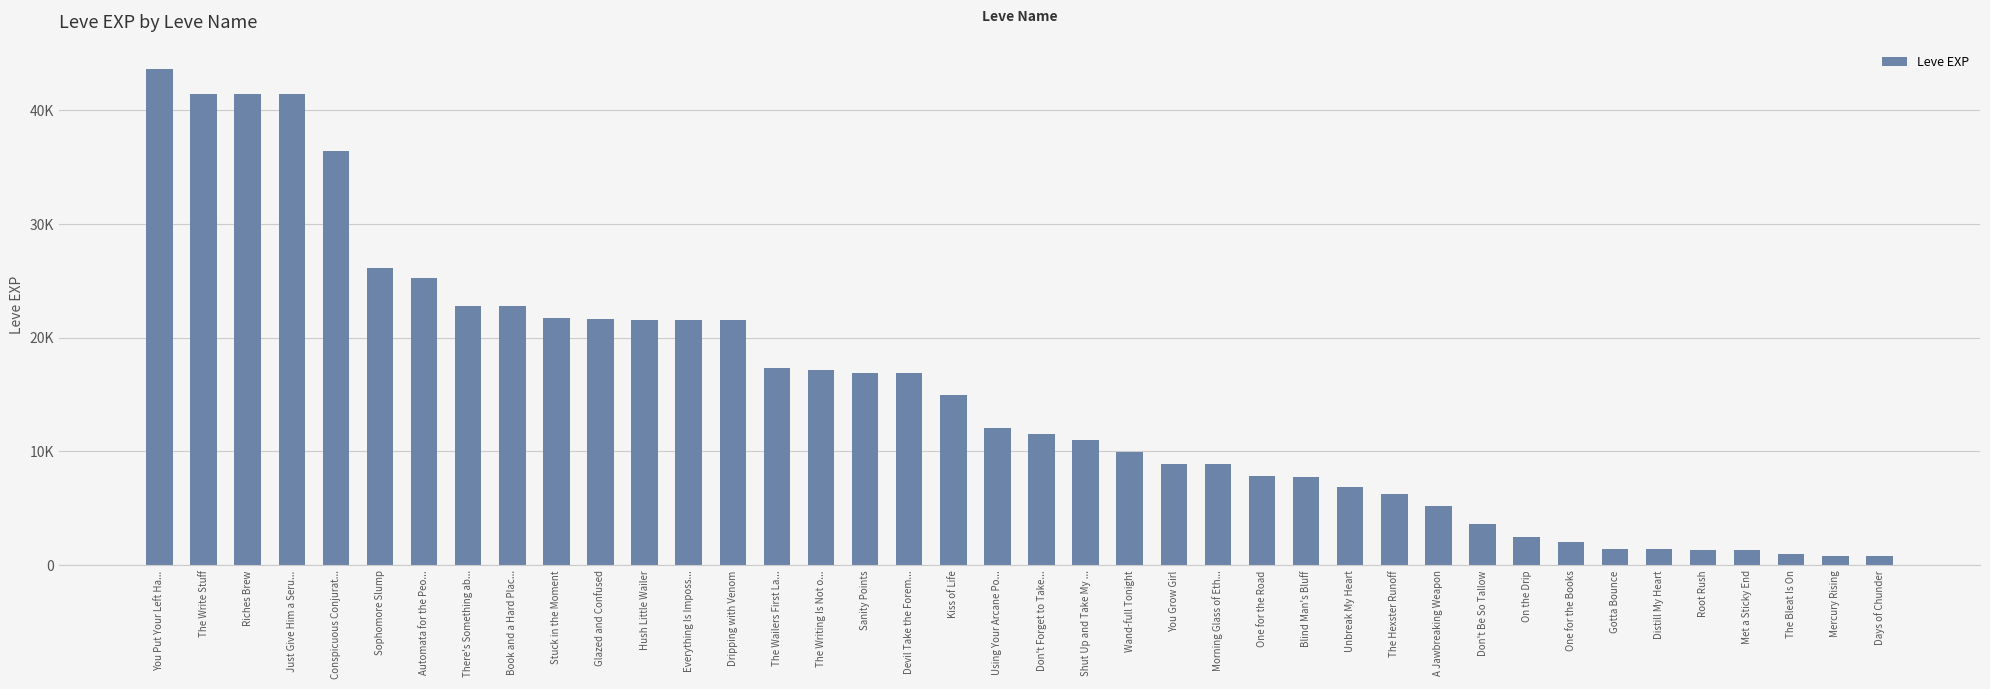

Does the chart contain any negative values?

No